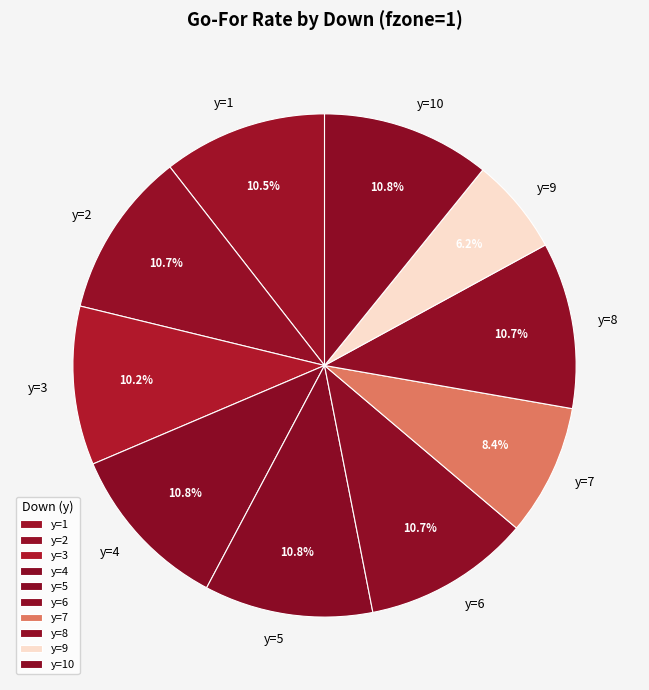

Is y=1 the majority of the pie?

No